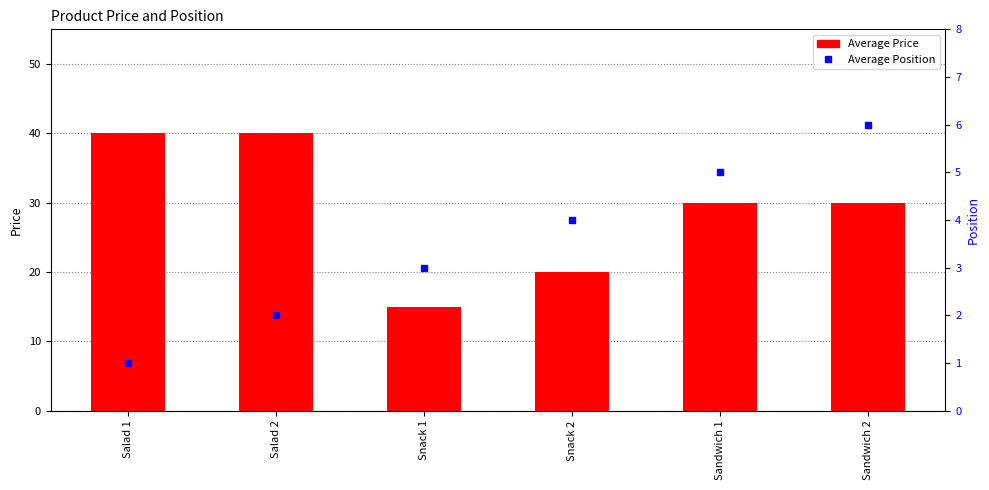

What is the sum of all Average Position values?

21